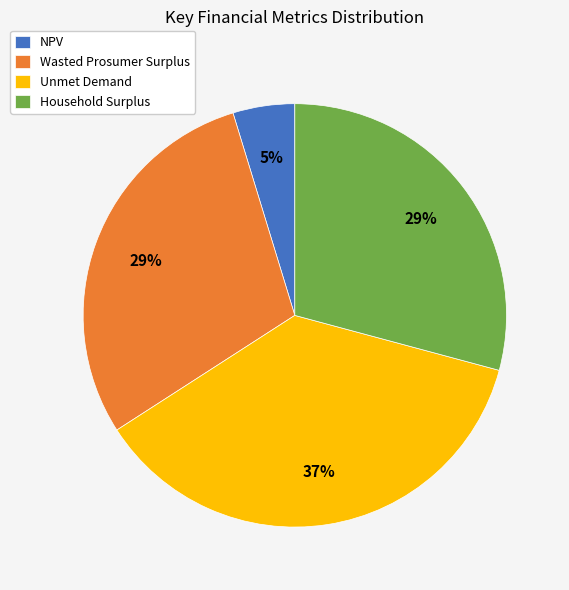

Do NPV and Unmet Demand together represent more than half of the pie?

No